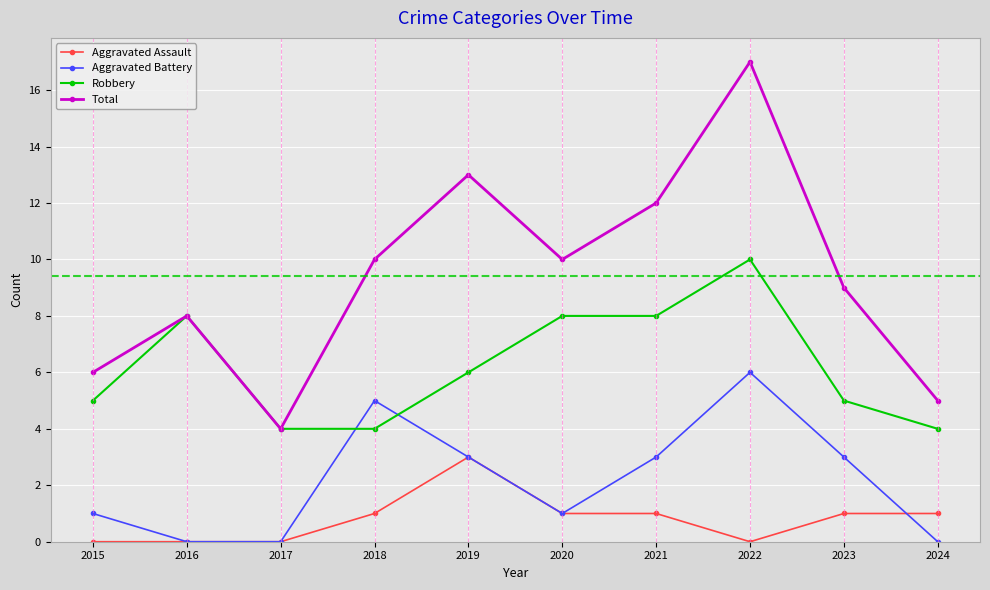

Reading left to right, what are all the values shown in this chart?

Aggravated Assault: 2015=0	2016=0	2017=0	2018=1	2019=3	2020=1	2021=1	2022=0	2023=1	2024=1
Aggravated Battery: 2015=1	2016=0	2017=0	2018=5	2019=3	2020=1	2021=3	2022=6	2023=3	2024=0
Robbery: 2015=5	2016=8	2017=4	2018=4	2019=6	2020=8	2021=8	2022=10	2023=5	2024=4
Total: 2015=6	2016=8	2017=4	2018=10	2019=13	2020=10	2021=12	2022=17	2023=9	2024=5